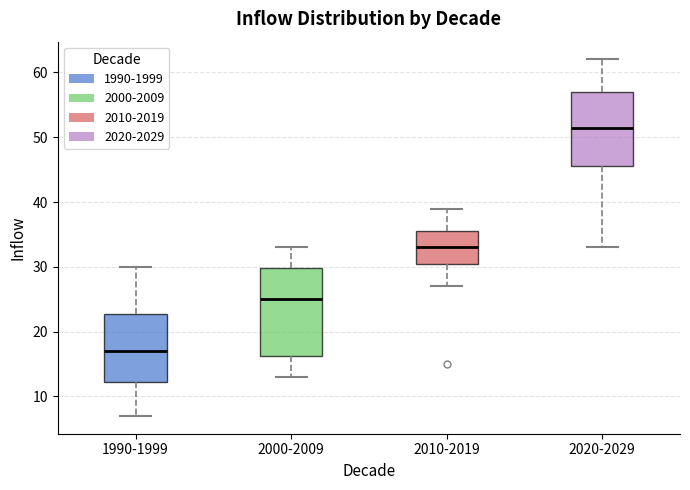

Reading left to right, read every box against the y-axis: the position of its median line, the range the box covers, and the ends of its whiskers. The values are not printed on the chart, so give them approximately, as read against the axis.

1990-1999: median 17, box 12 to 23, whiskers 7 to 30
2000-2009: median 25, box 16 to 30, whiskers 13 to 33
2010-2019: median 33, box 31 to 36, whiskers 27 to 39
2020-2029: median 52, box 46 to 57, whiskers 33 to 62